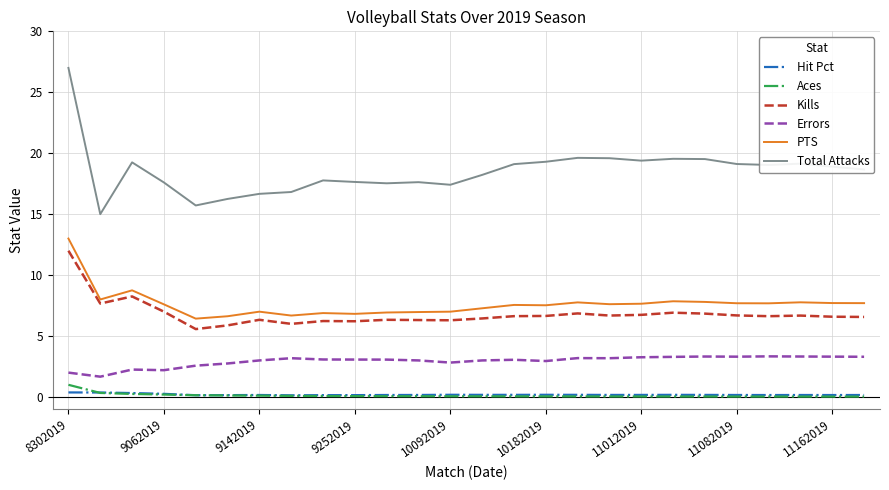

Which series has the widest spread of values?

Total Attacks